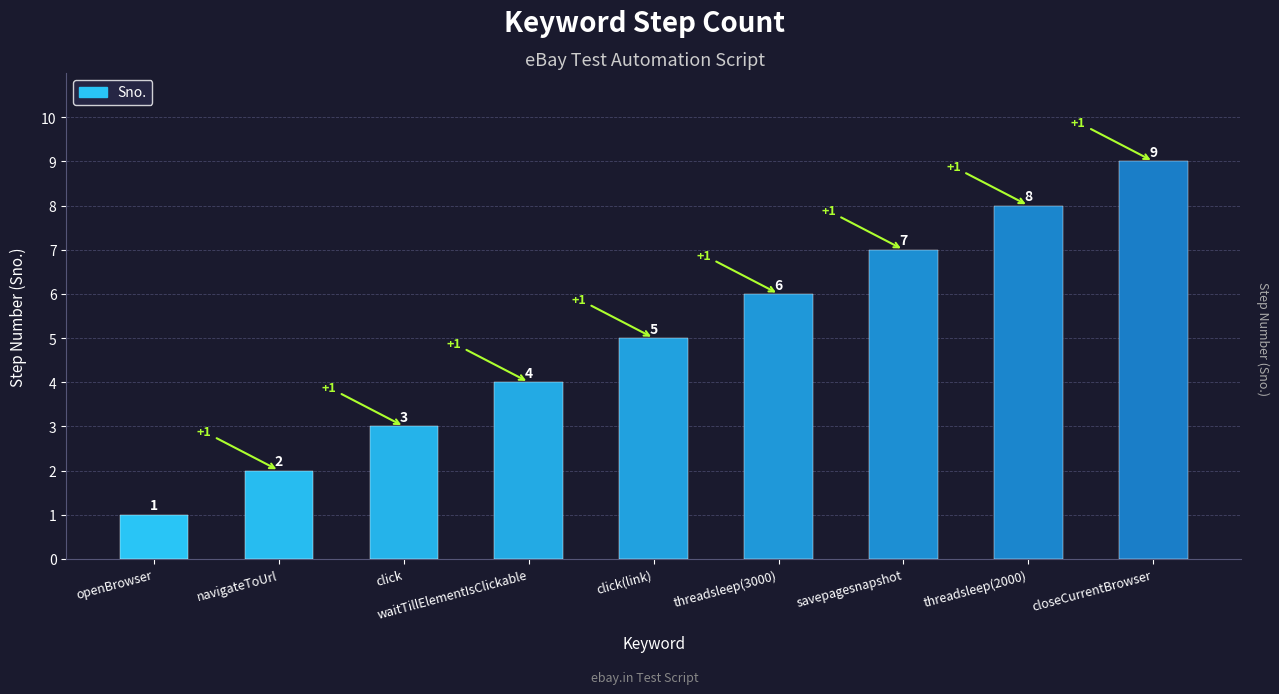

Is it true that the value at savepagesnapshot is 11?

False